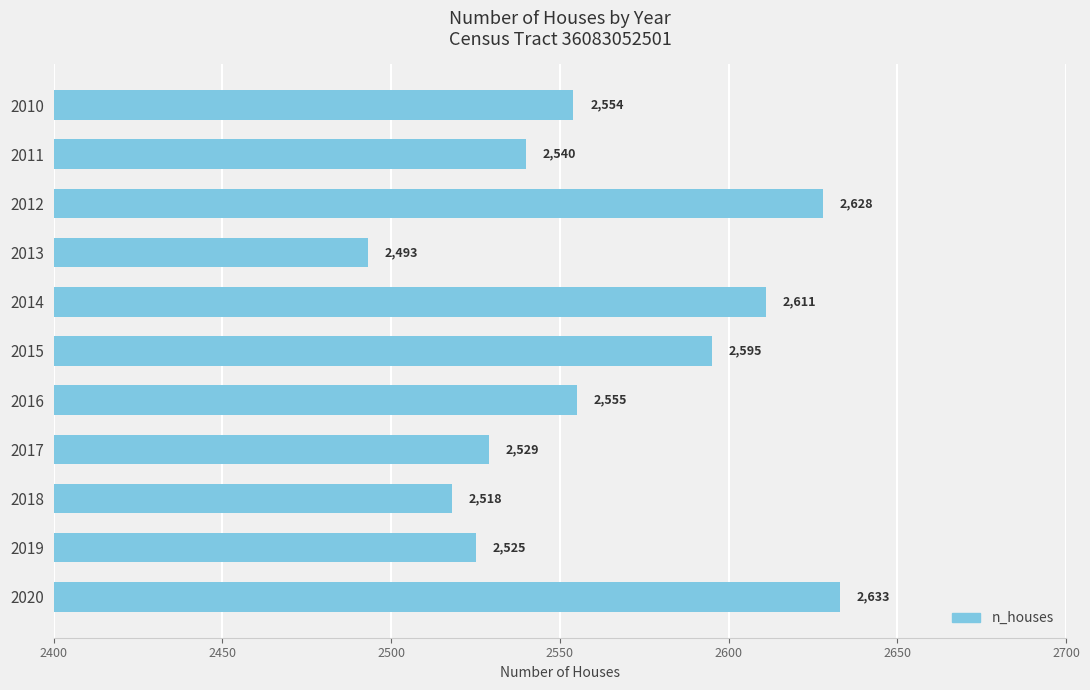

Where is the data nearest to the value 2563?

2016